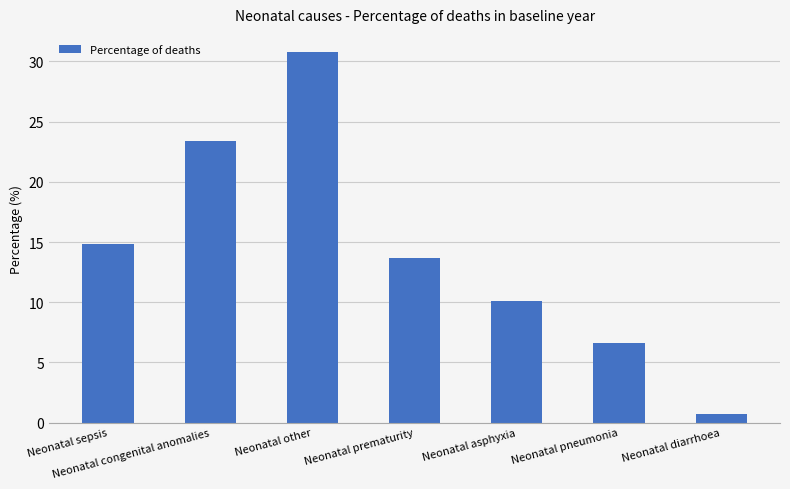

The chart shows a value of 30.8 at Neonatal other. True or false?

True